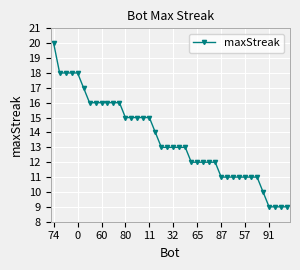

What is the greatest value displayed?

20